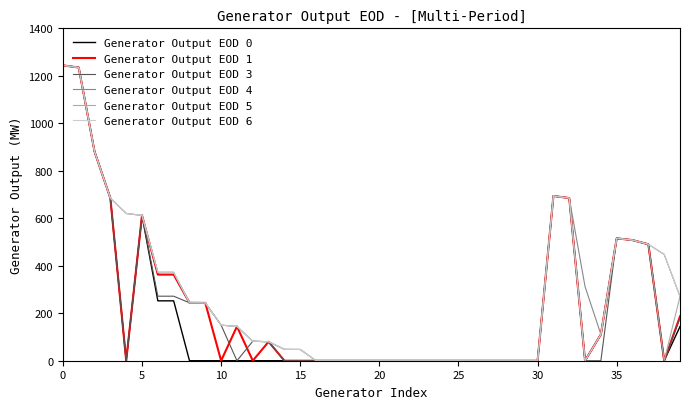

Which series has the largest range (max minus min)?

Generator Output EOD 0